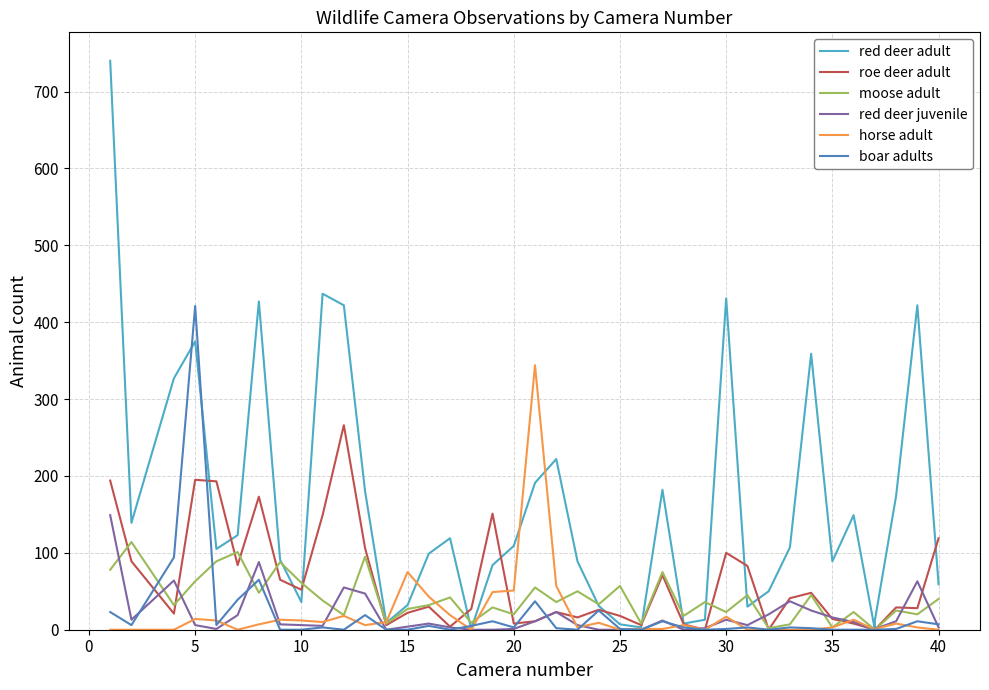

Which series has the largest total across all categories?

red deer adult